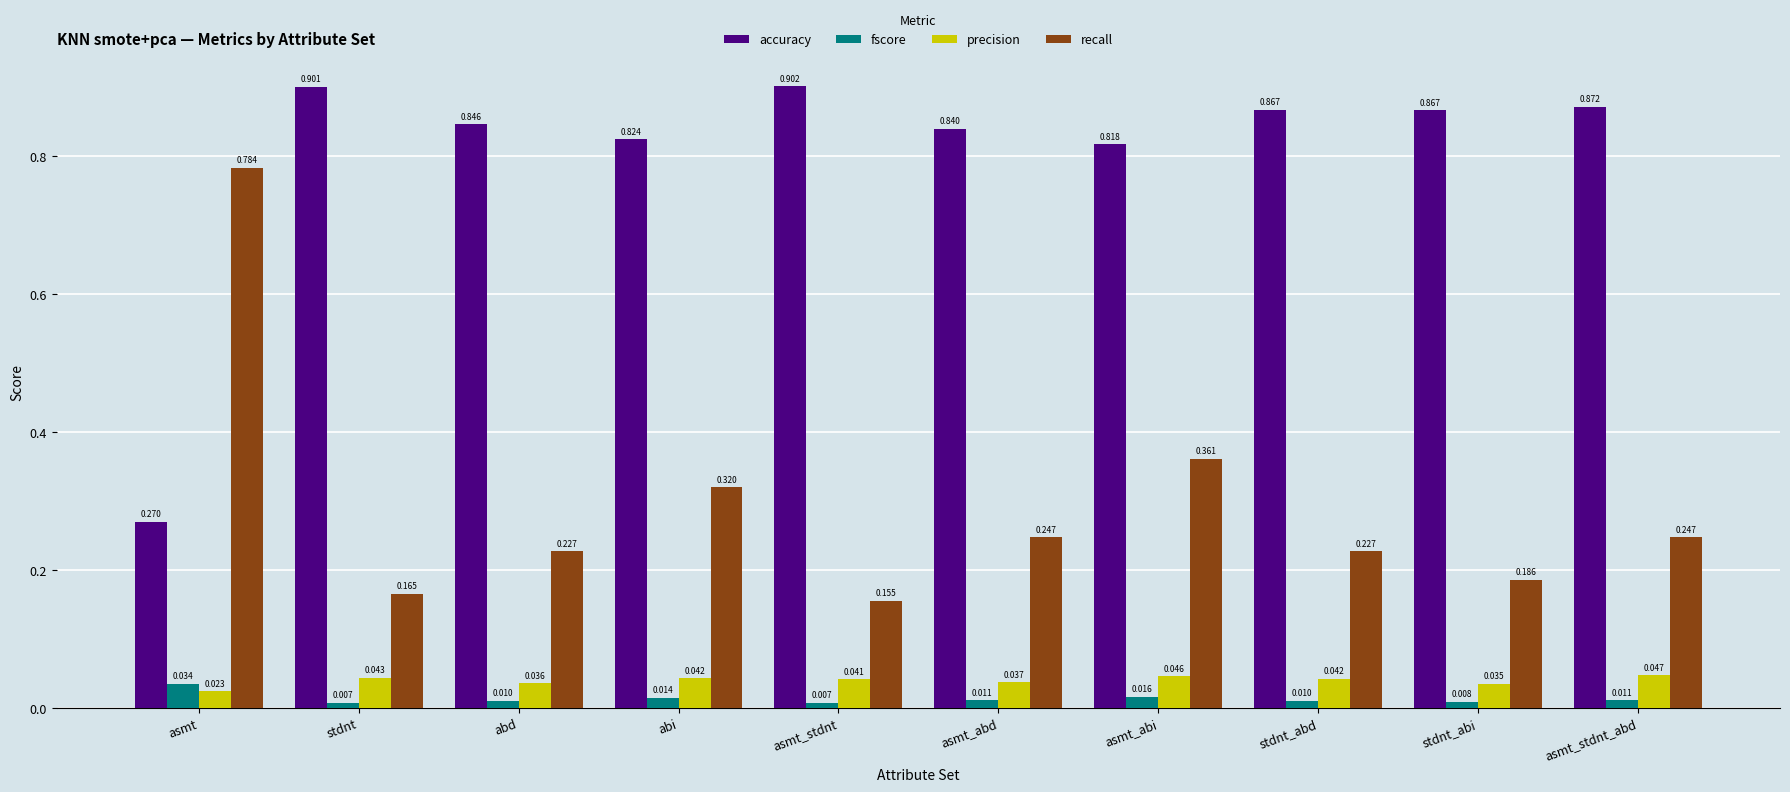

Between stdnt_abi and asmt_stdnt_abd, which series saw the biggest shift?

recall